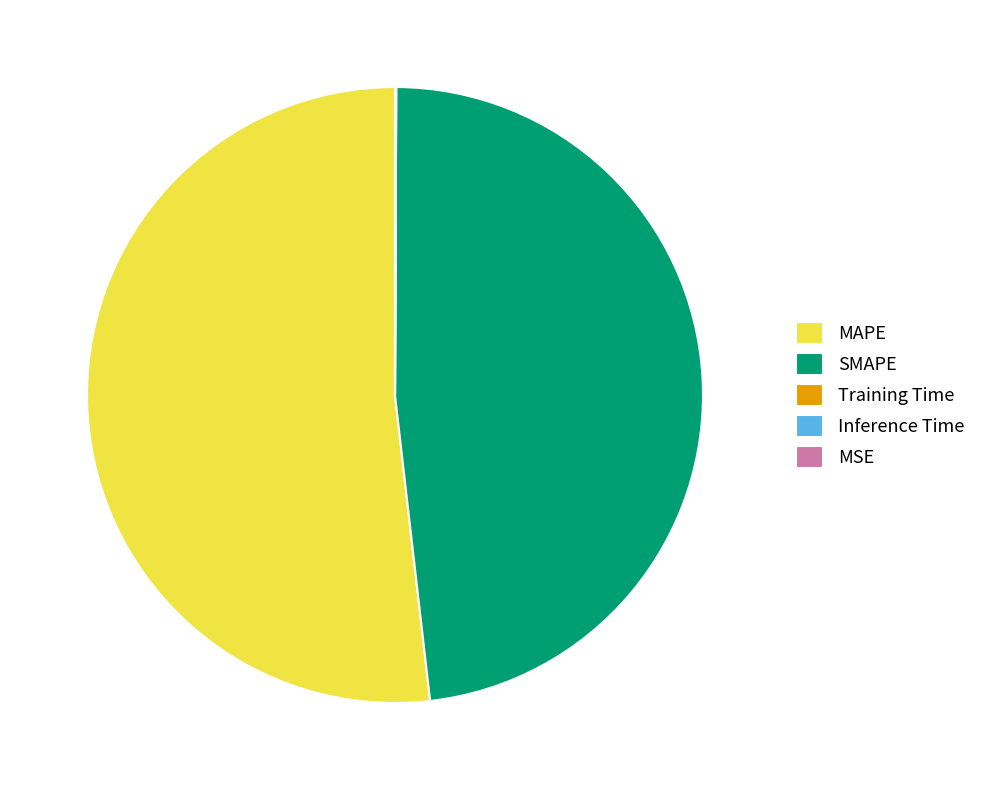

Which slice is the largest?

MAPE